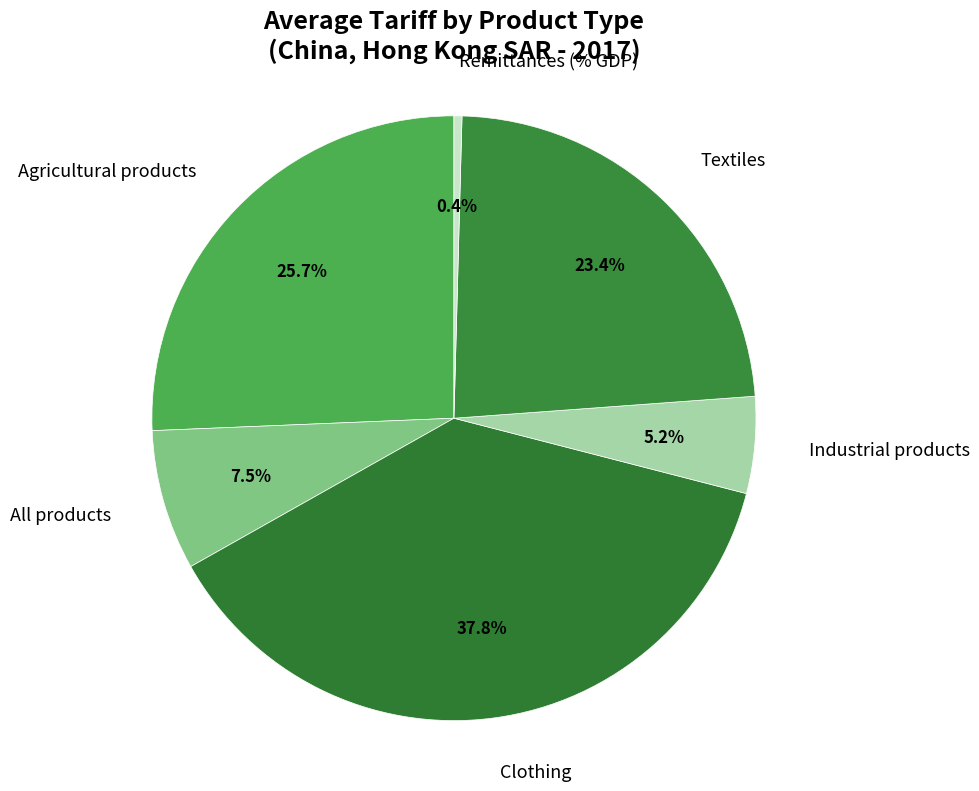

How much of the chart is everything except Remittances (% GDP)?

99.6%